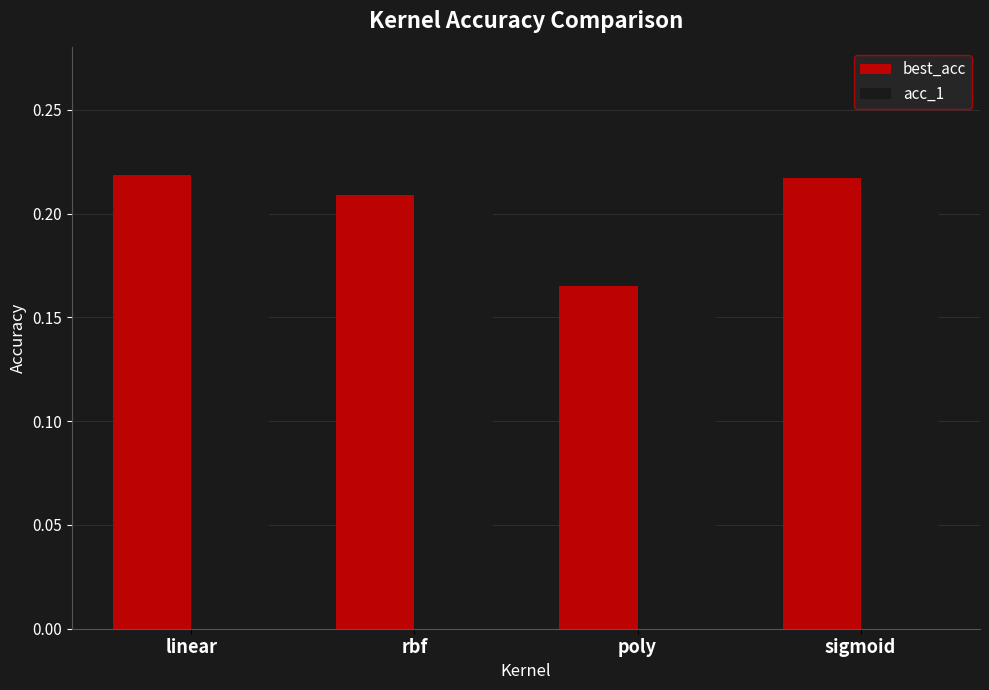

How many bars are there in each group?

2